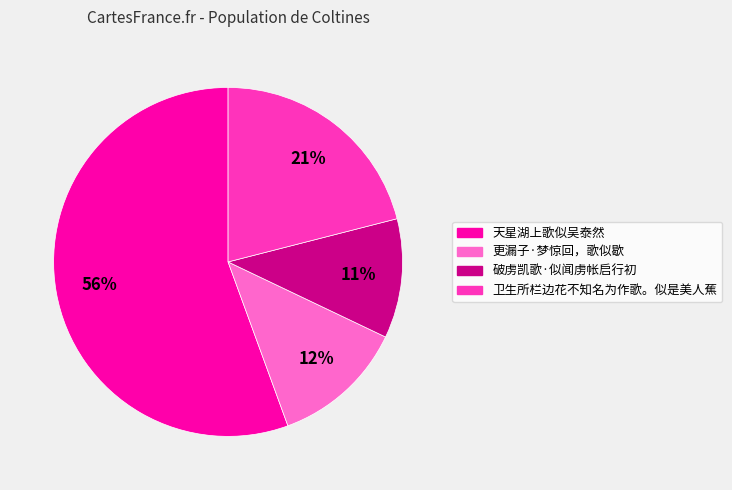

Which category accounts for the majority?

天星湖上歌似吴泰然